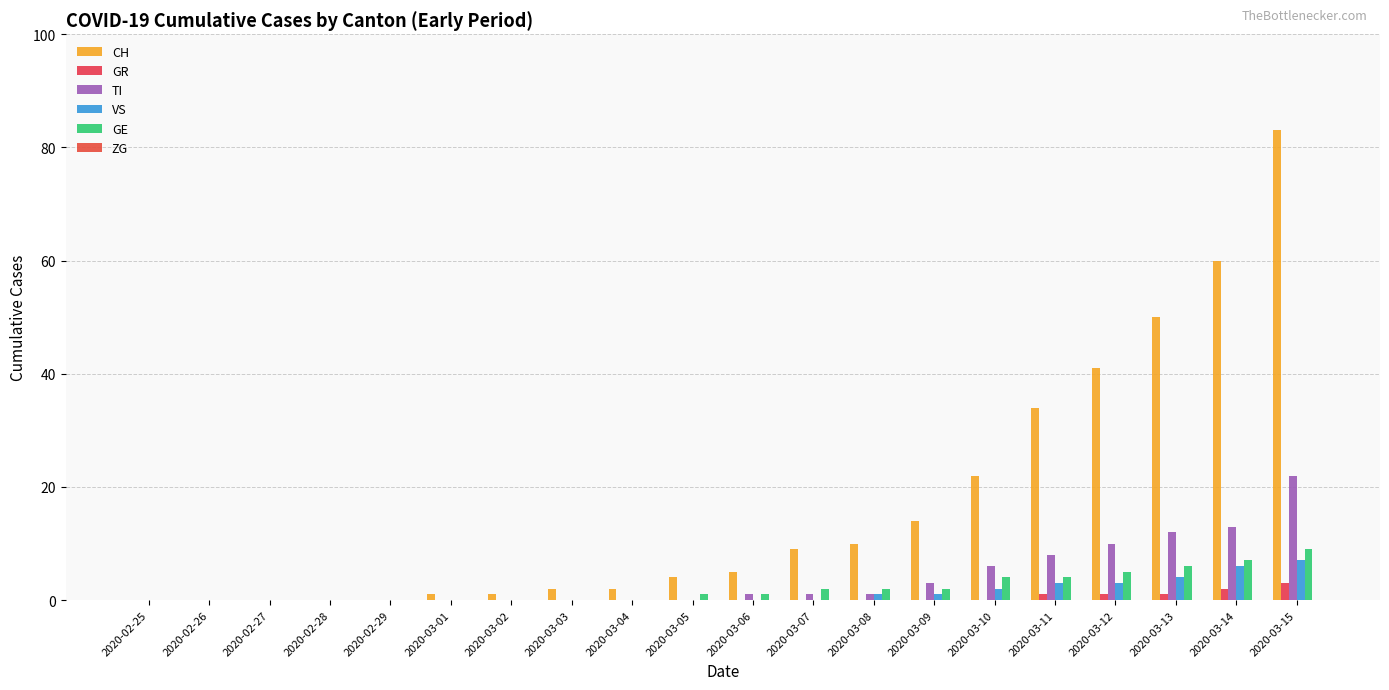

How many categories are shown in the chart?

20